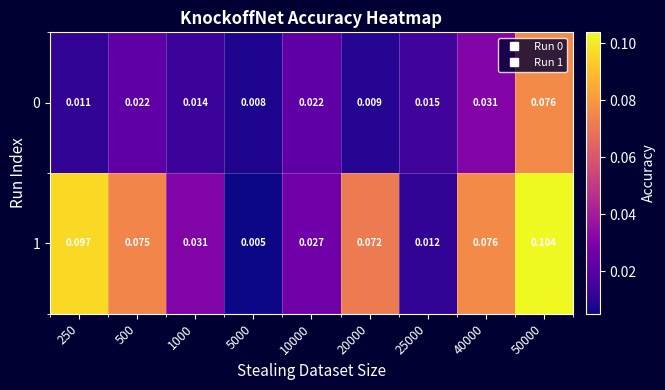

Is the value of 0 at 1000 greater than the value of 1 at 25000?

Yes